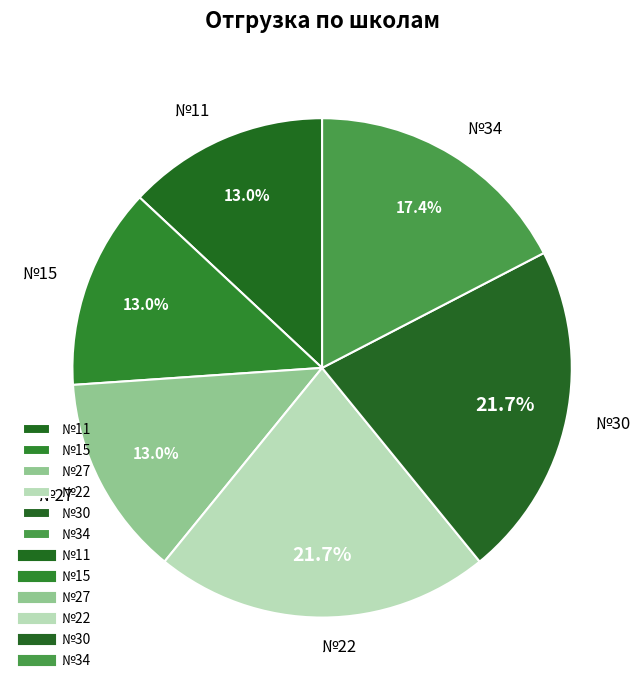

Approximately how many times larger is the value at №30 compared to №11?

1.7